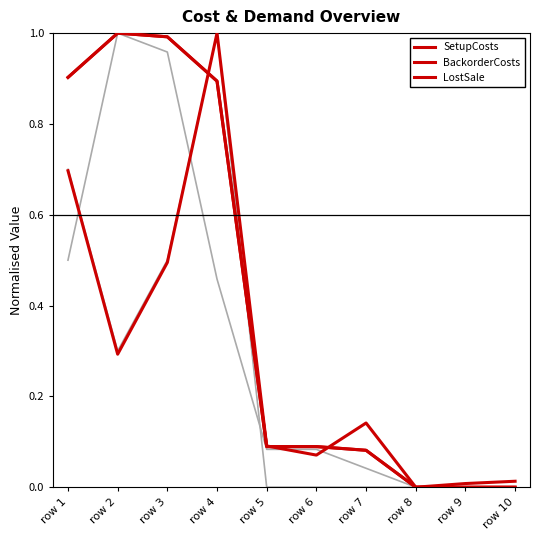

Does the chart have visible grid lines?

No